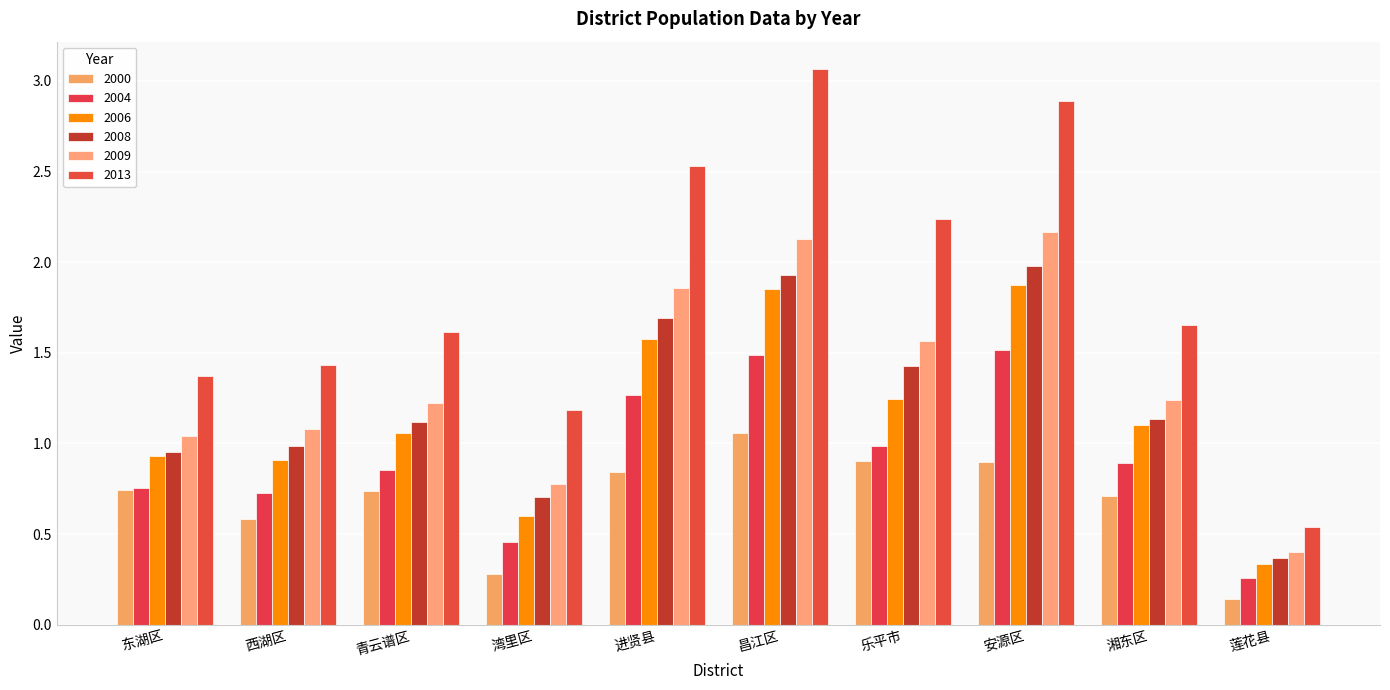

Which category has the highest value in the 2000 series?

昌江区